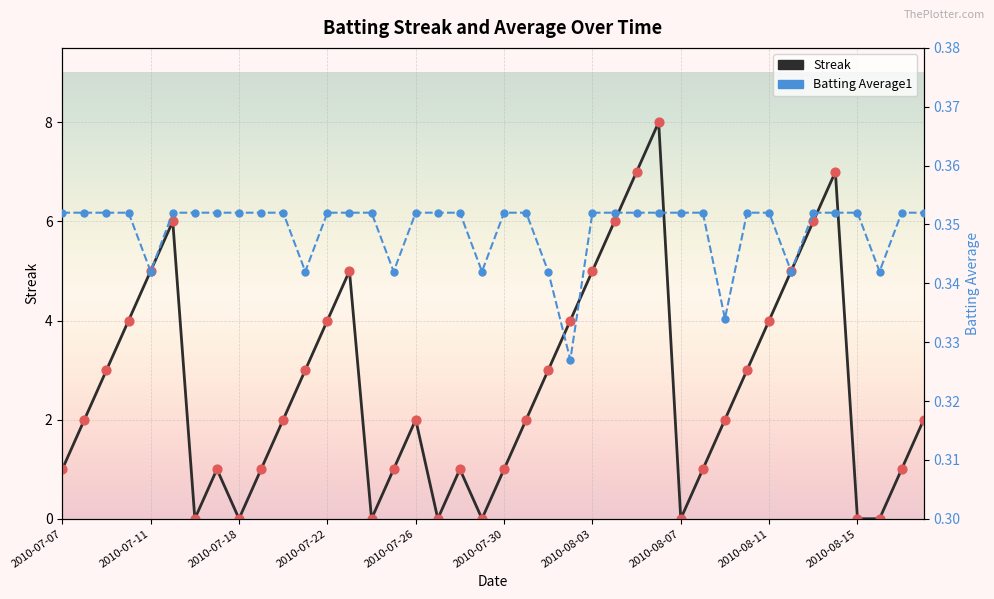

Which series contains the lowest Y value?

Streak